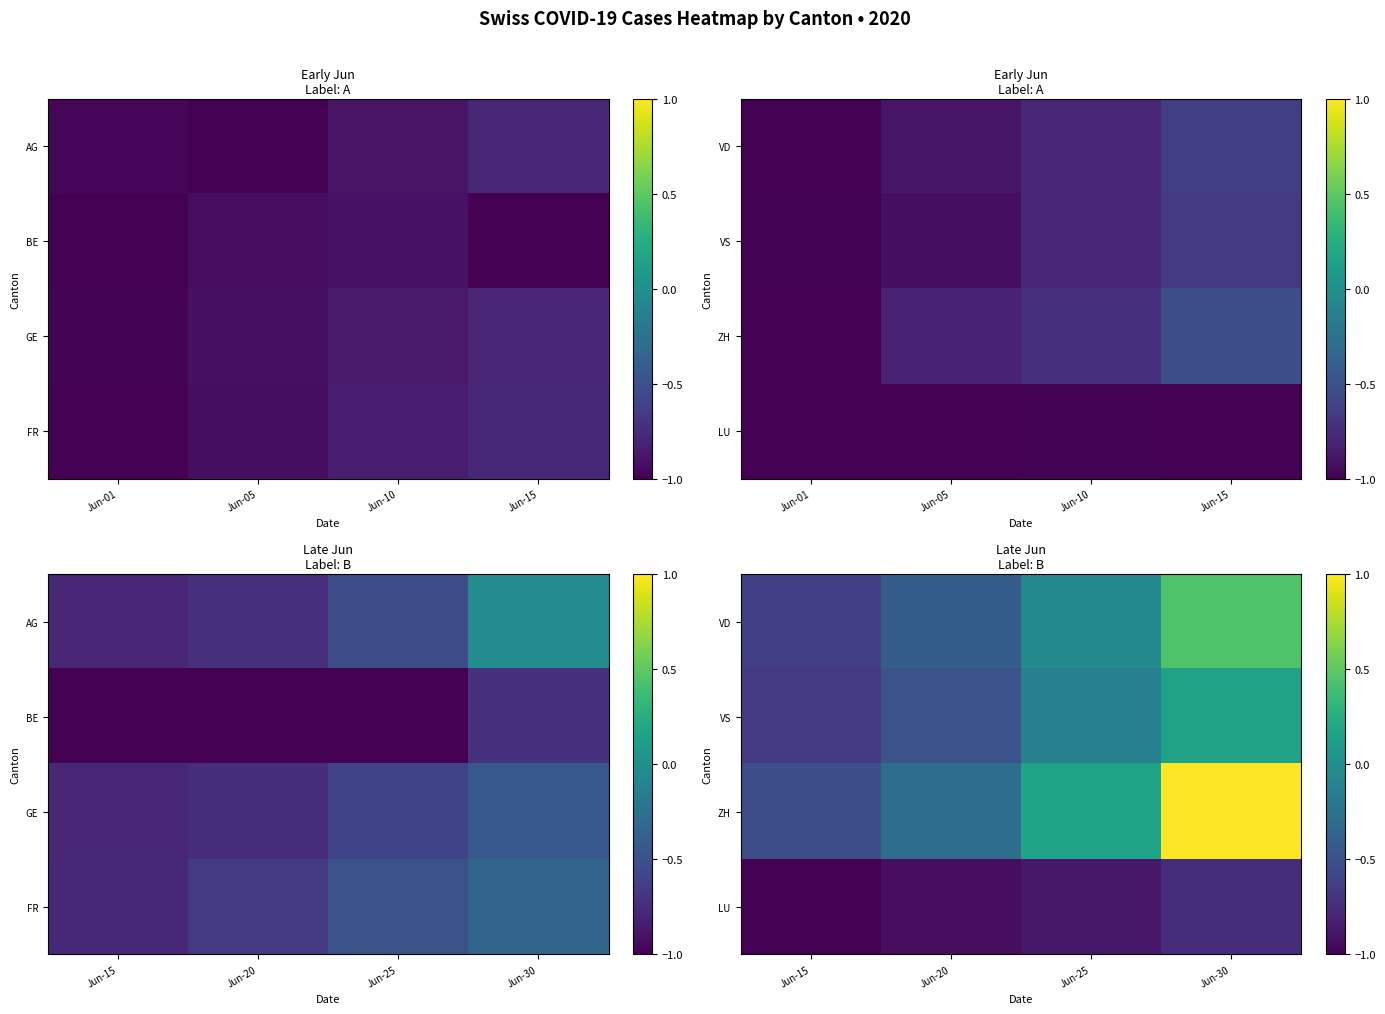

What is the maximum value shown in the chart?

1.0